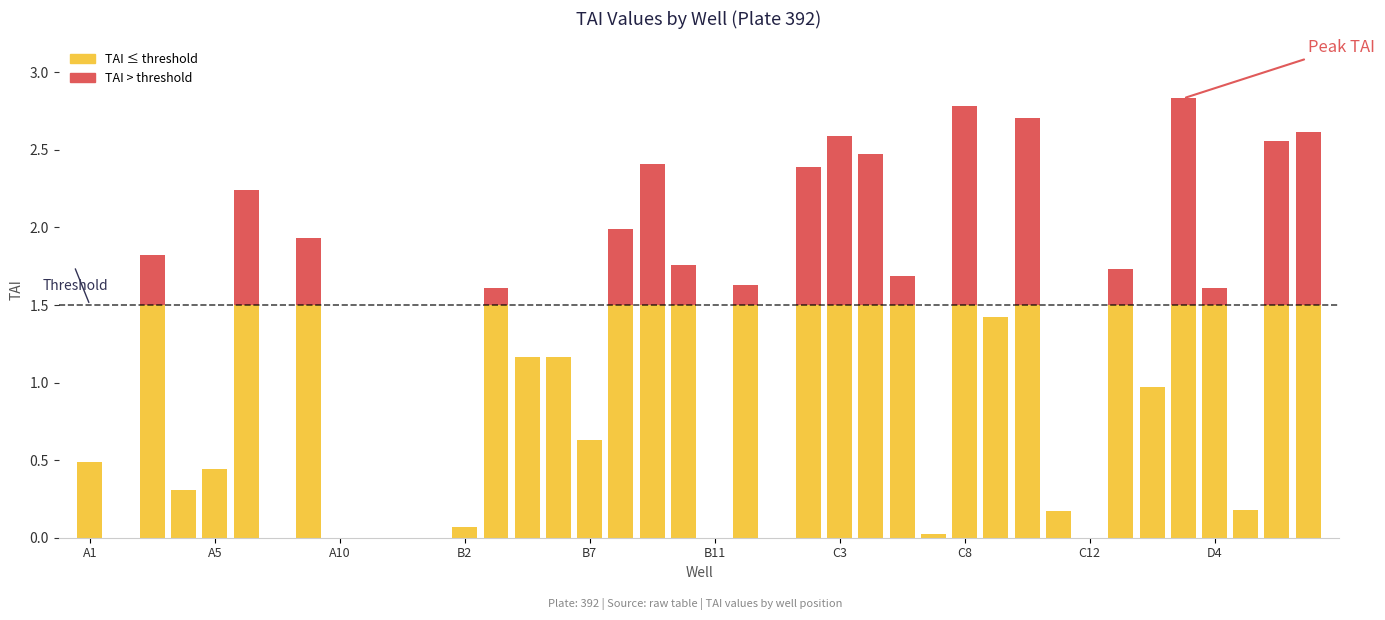

What are all the series names shown in the legend?

TAI ≤ threshold, TAI > threshold